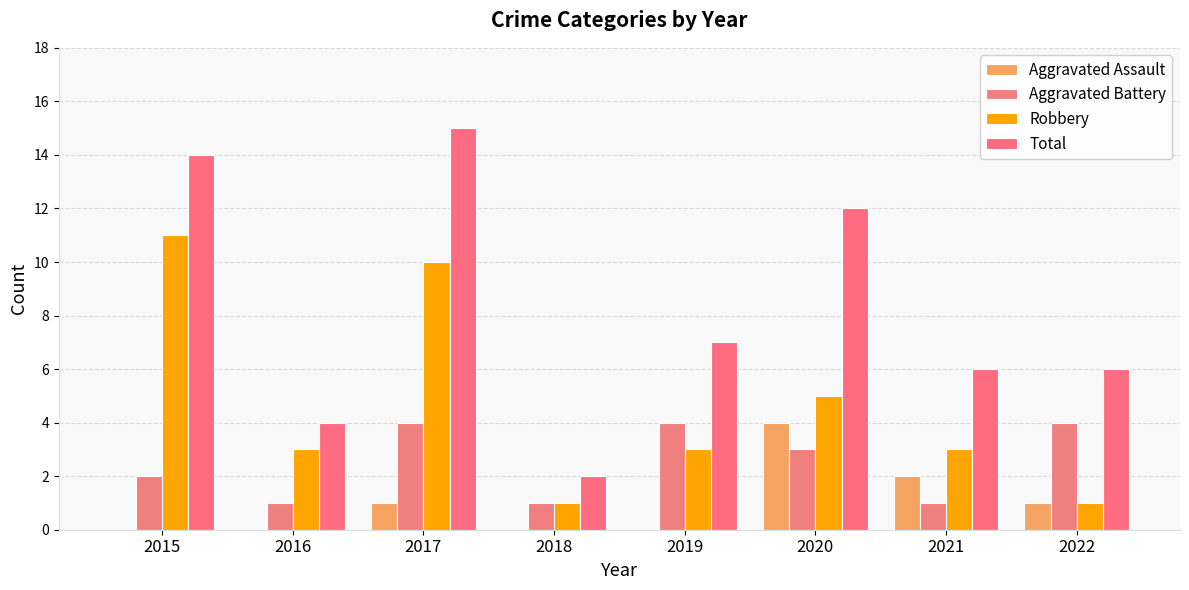

What is the value of the Aggravated Battery bar at the 7th from the left?

1